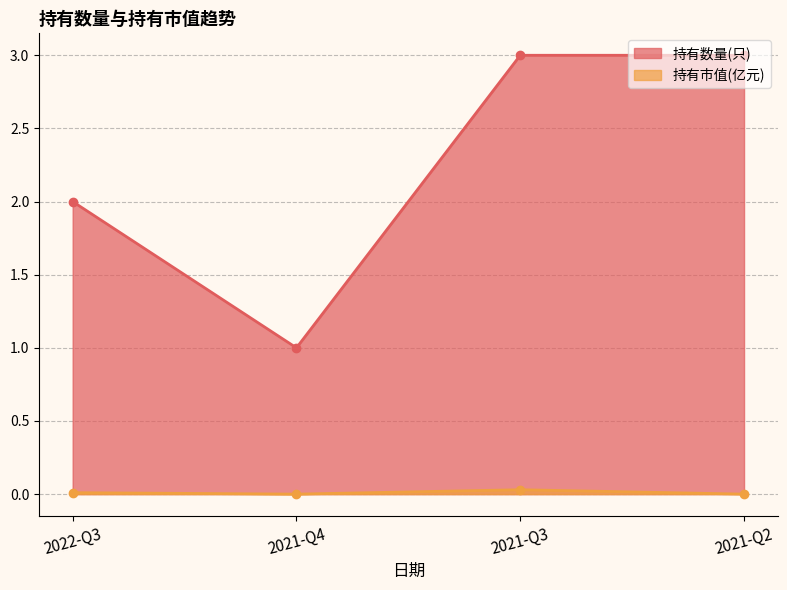

Which series has the largest total across all categories?

持有数量(只)